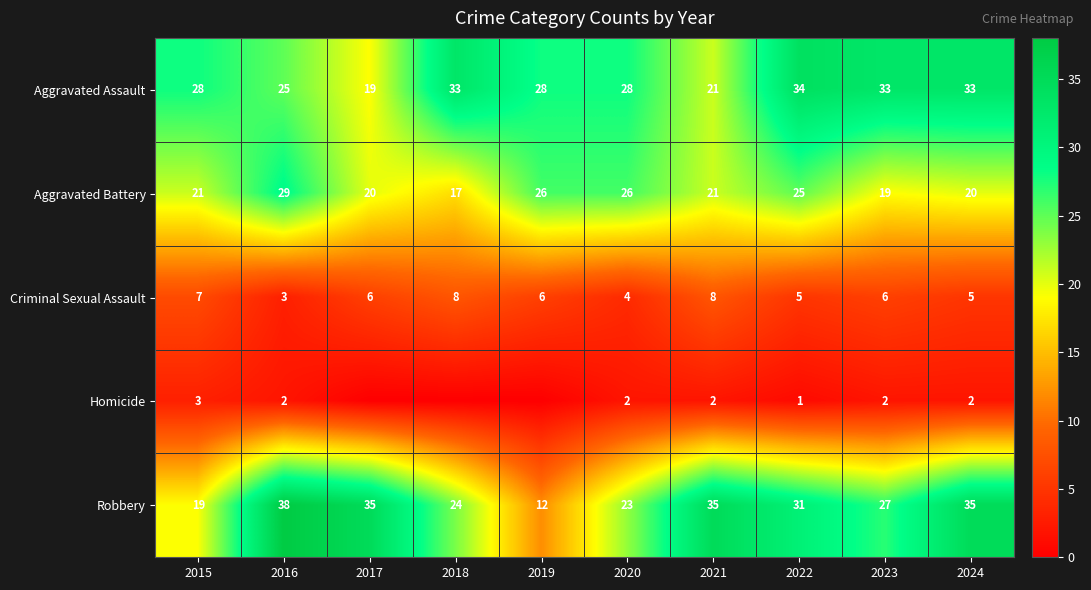

What is the sum of all Aggravated Battery values?

224